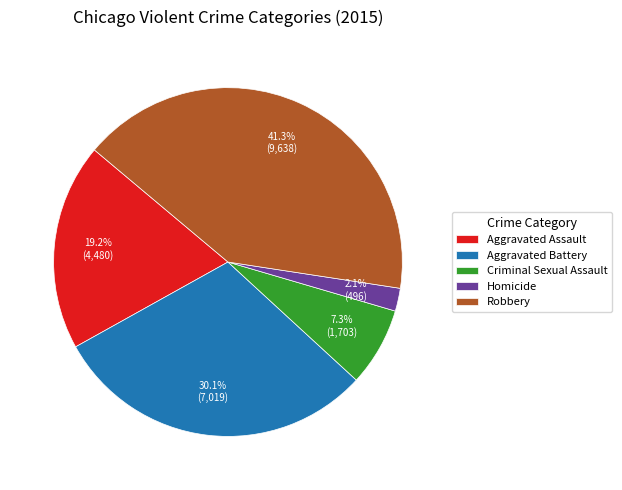

To the nearest percent, what is the difference between the Aggravated Battery and Aggravated Assault slice percentages?

11%